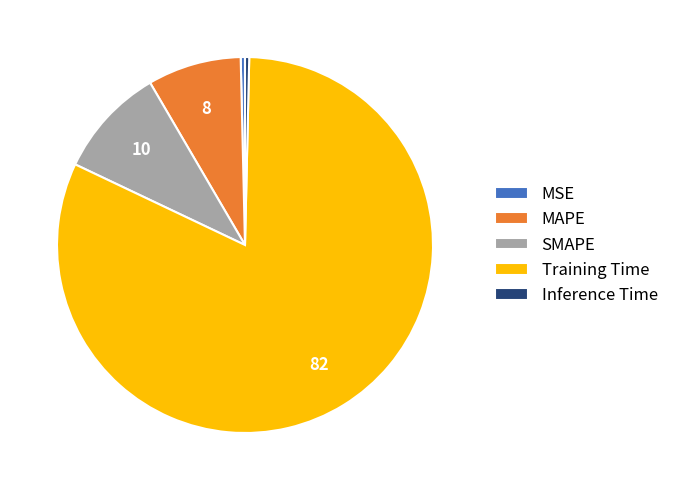

Which category accounts for the majority?

Training Time